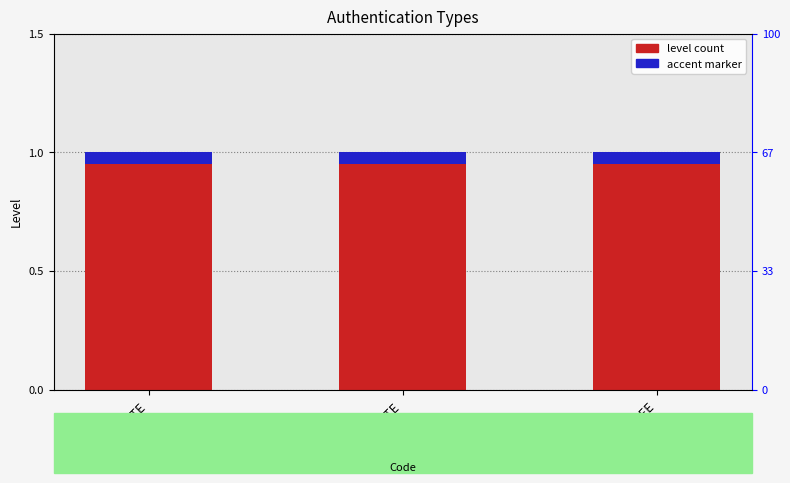

Which series has the largest total across all categories?

level count